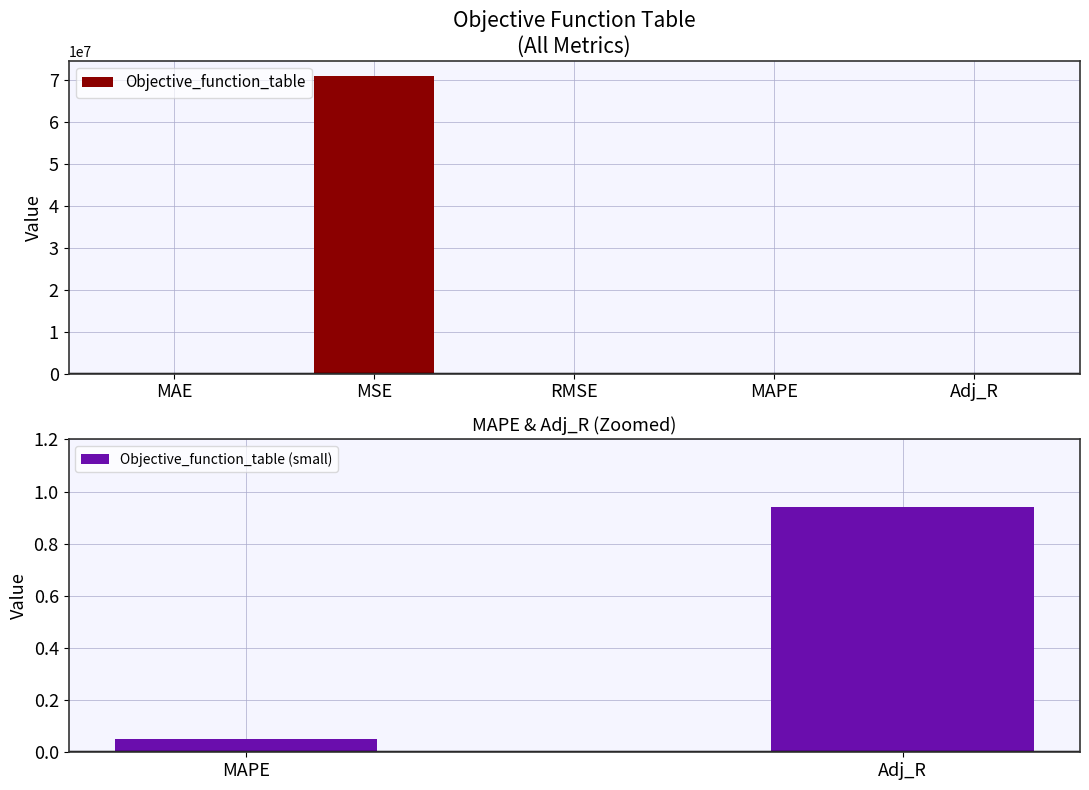

List the labels in order of value, smallest first.

MAPE, Adj_R, MAE, RMSE, MSE